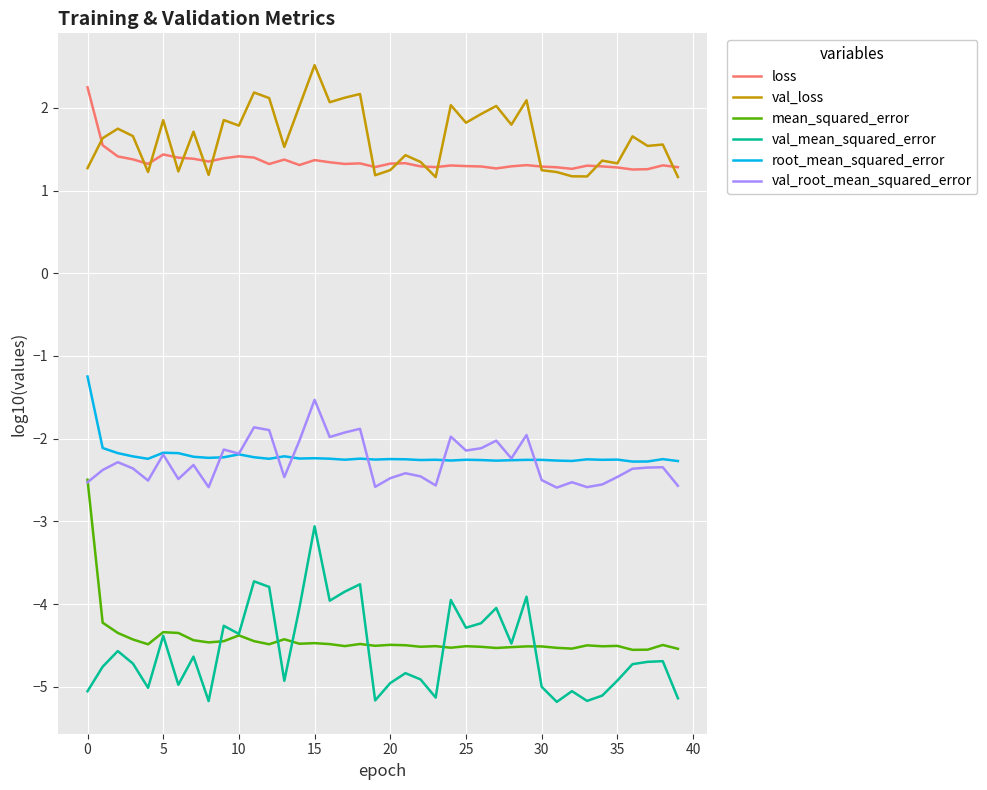

True or false: val_loss and mean_squared_error cross at least once.

False